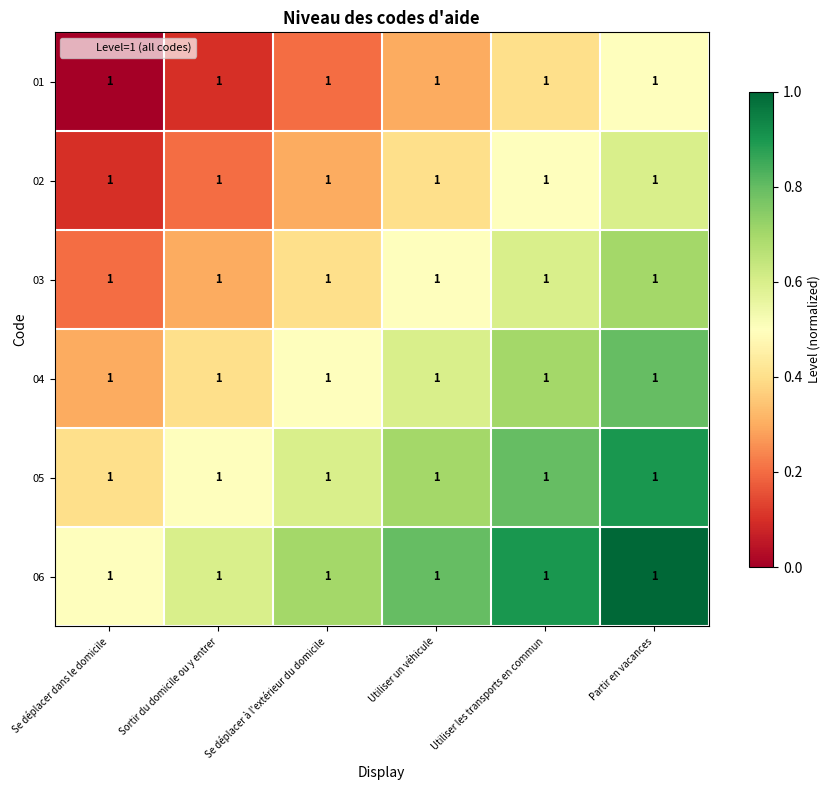

Reading left to right, what are all the values shown in this chart?

01: Se déplacer dans le domicile=1.0	Sortir du domicile ou y entrer=1.0	Se déplacer à l'extérieur du domicile=1.0	Utiliser un véhicule=1.0	Utiliser les transports en commun=1.0	Partir en vacances=1.0
02: Se déplacer dans le domicile=1.0	Sortir du domicile ou y entrer=1.0	Se déplacer à l'extérieur du domicile=1.0	Utiliser un véhicule=1.0	Utiliser les transports en commun=1.0	Partir en vacances=1.0
03: Se déplacer dans le domicile=1.0	Sortir du domicile ou y entrer=1.0	Se déplacer à l'extérieur du domicile=1.0	Utiliser un véhicule=1.0	Utiliser les transports en commun=1.0	Partir en vacances=1.0
04: Se déplacer dans le domicile=1.0	Sortir du domicile ou y entrer=1.0	Se déplacer à l'extérieur du domicile=1.0	Utiliser un véhicule=1.0	Utiliser les transports en commun=1.0	Partir en vacances=1.0
05: Se déplacer dans le domicile=1.0	Sortir du domicile ou y entrer=1.0	Se déplacer à l'extérieur du domicile=1.0	Utiliser un véhicule=1.0	Utiliser les transports en commun=1.0	Partir en vacances=1.0
06: Se déplacer dans le domicile=1.0	Sortir du domicile ou y entrer=1.0	Se déplacer à l'extérieur du domicile=1.0	Utiliser un véhicule=1.0	Utiliser les transports en commun=1.0	Partir en vacances=1.0